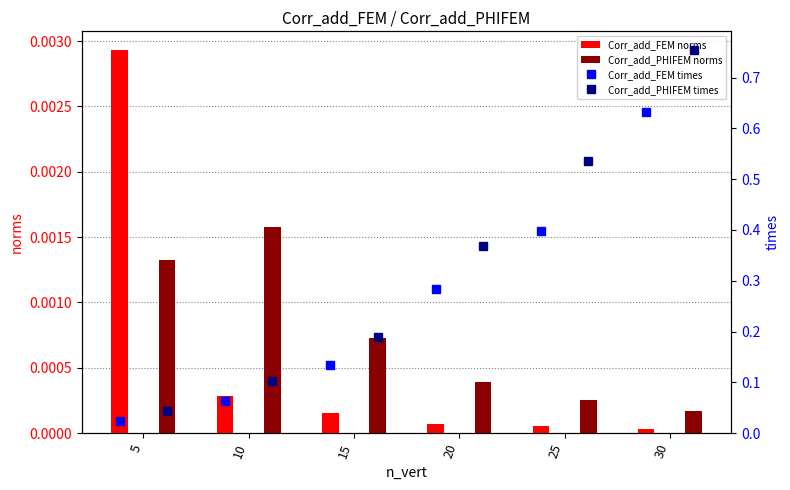

Rank the categories by Corr_add_PHIFEM times value from lowest to highest.

5, 10, 15, 20, 25, 30